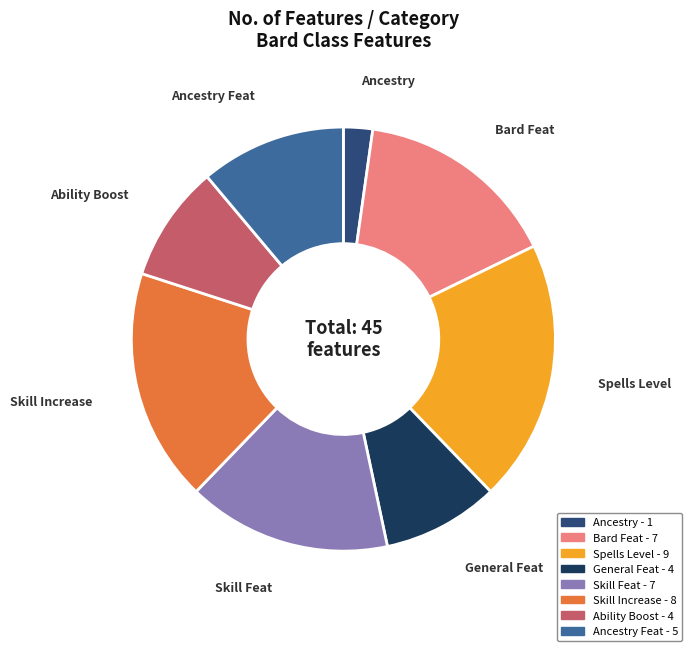

How many segments does this pie chart have?

8